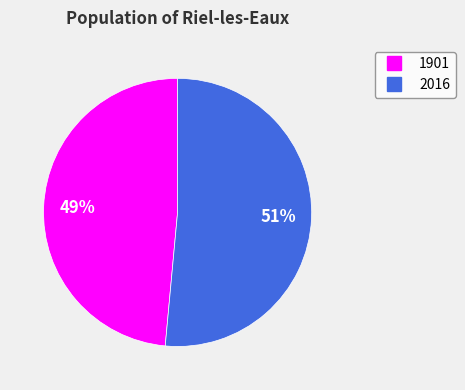

To the nearest percent, what is the average slice percentage?

50%